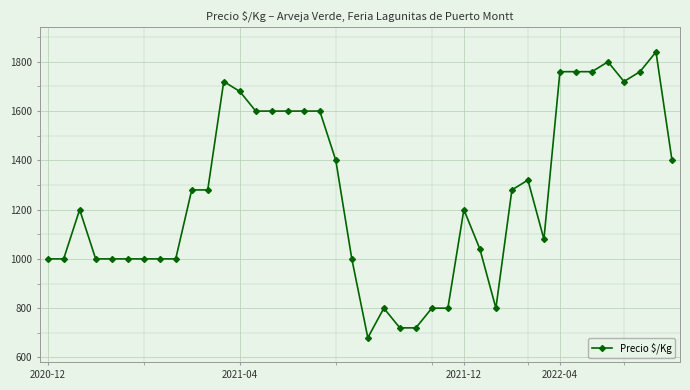

What is the maximum value shown in the chart?

1840